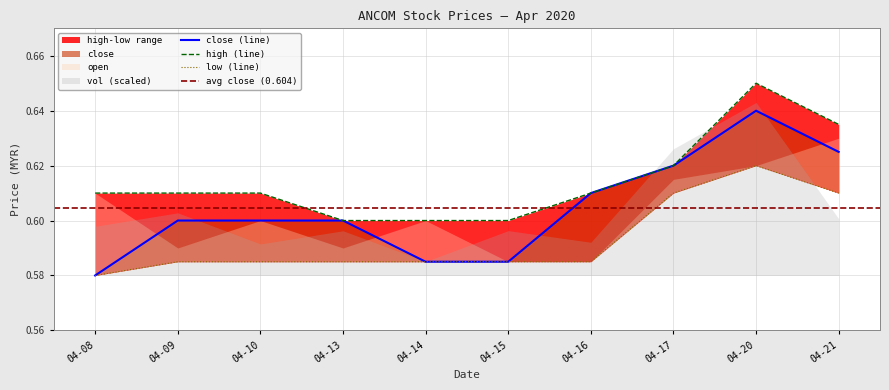

Is it true that high equals 0.2 at 04-21?

False